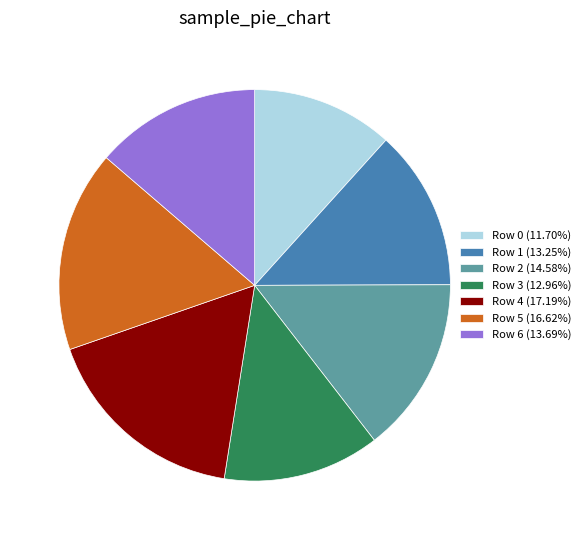

Approximately how many times larger is the value at Row 0 (11.70%) compared to Row 1 (13.25%)?

0.9